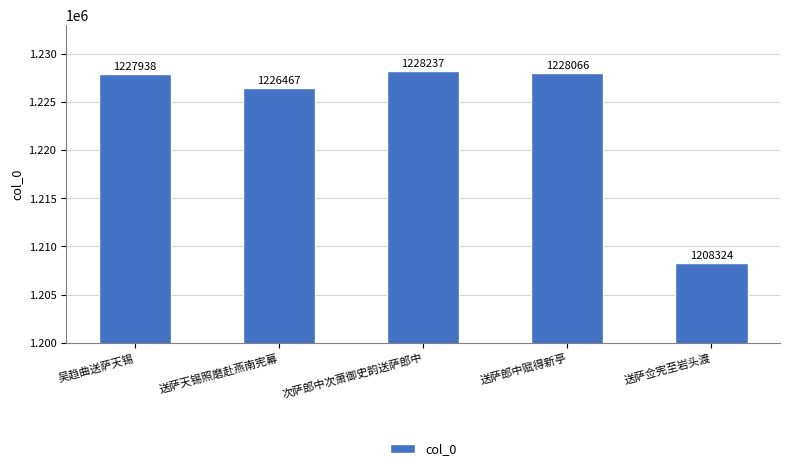

How many bars are there in total?

5